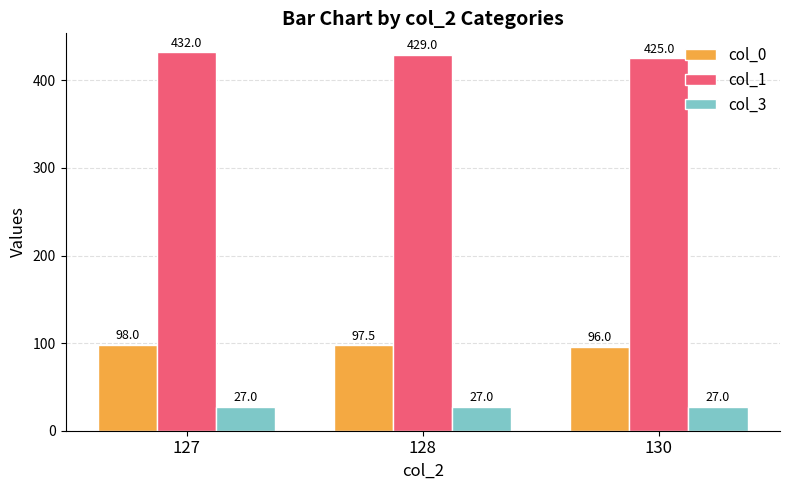

What are all the series names shown in the legend?

col_0, col_1, col_3